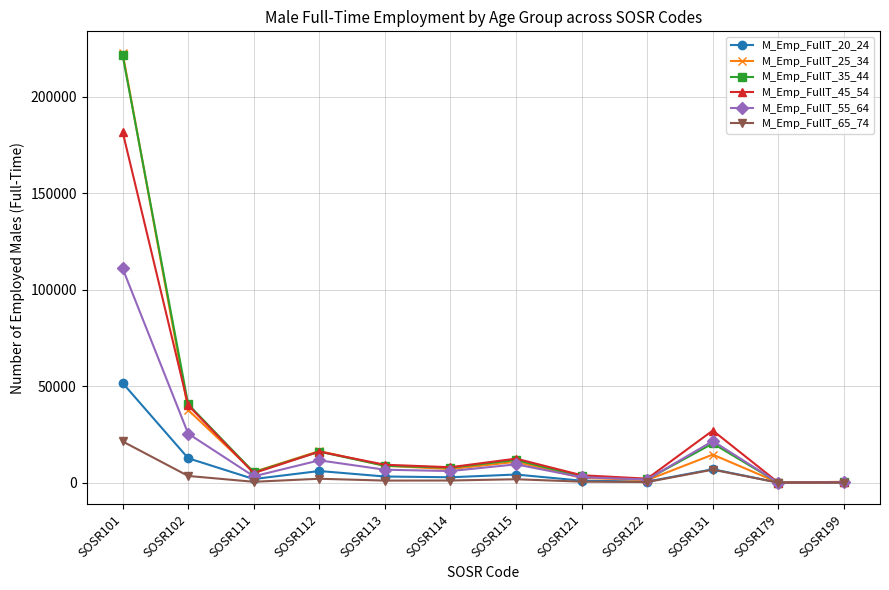

At which category does M_Emp_FullT_35_44 reach its first local peak?

SOSR112